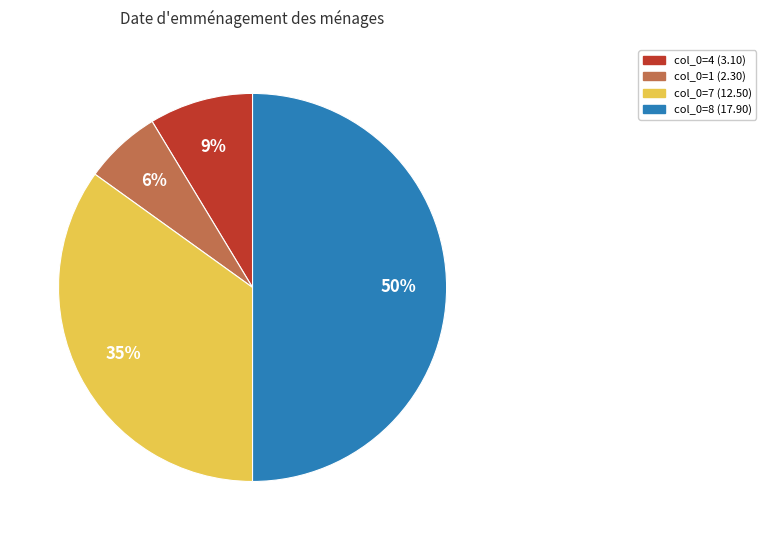

Count the number of slices in the pie.

4